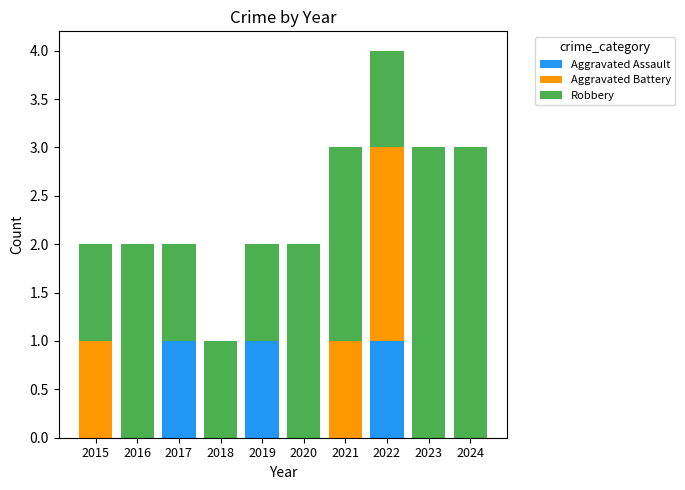

At which category is the sum across all series the highest?

2022